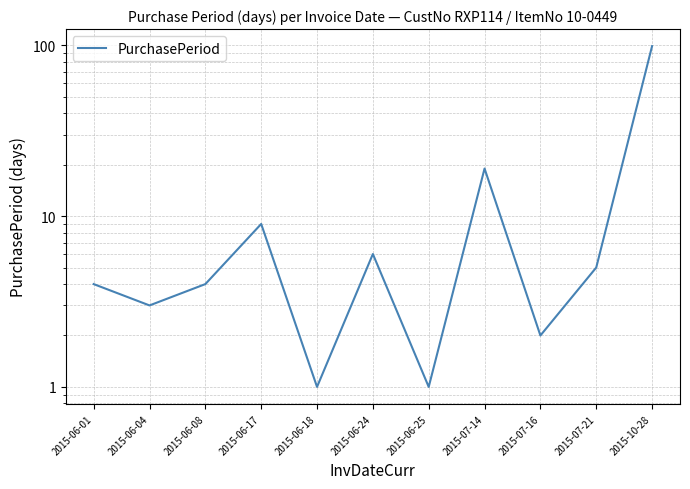

What is the change in value from 2015-06-17 to 2015-06-25?

-8